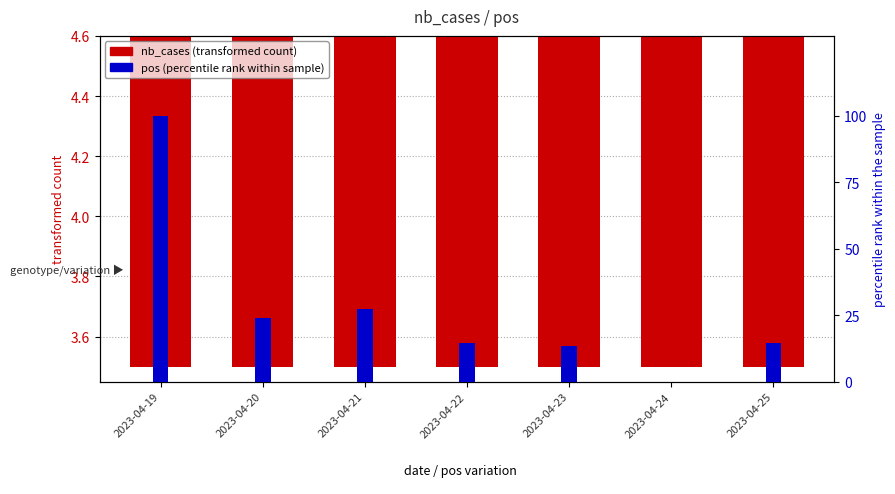

Which category has the highest value across all series?

2023-04-19